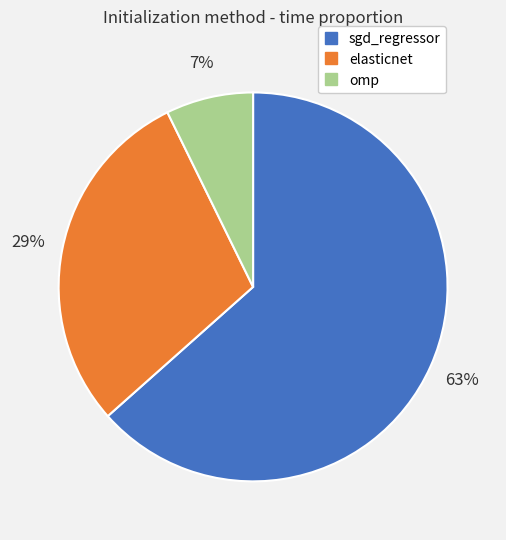

Rank the categories by value from highest to lowest.

sgd_regressor, elasticnet, omp